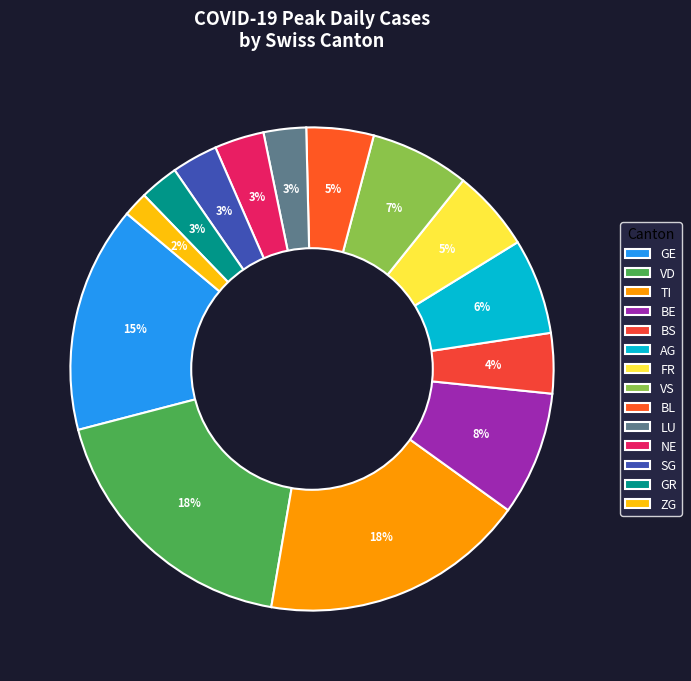

How many segments does this pie chart have?

14